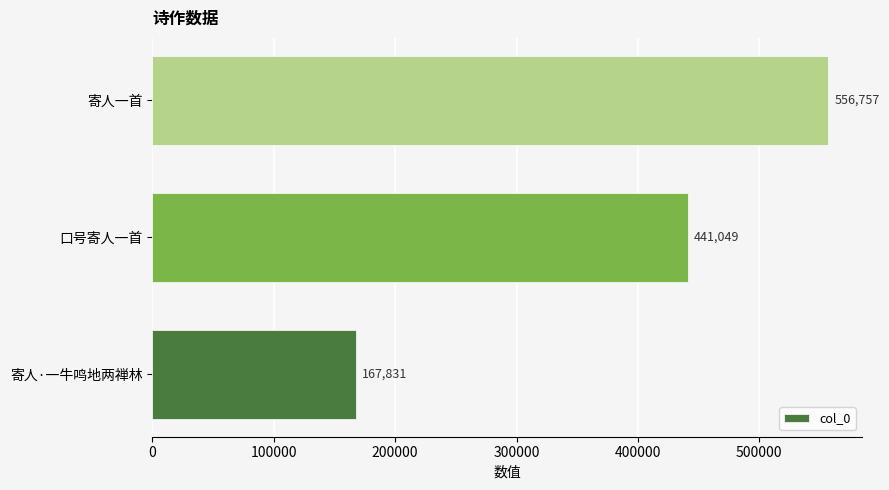

Count the number of data series in this chart.

1